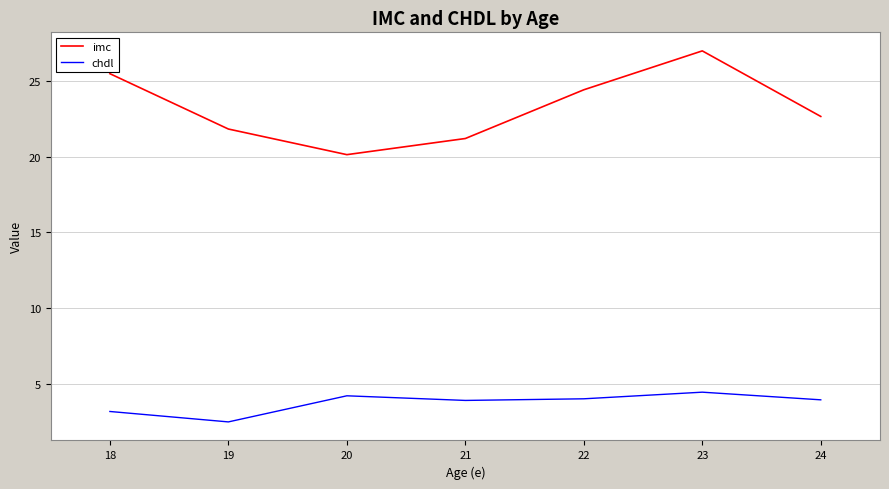

True or false: imc has more than 1 points higher than both neighbors.

False